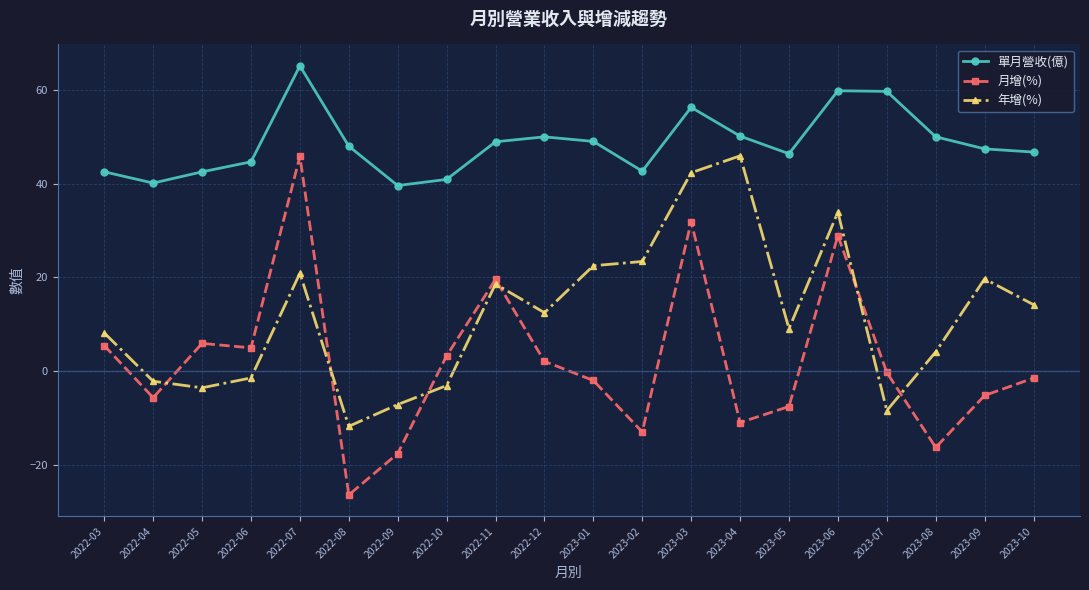

Which series has the widest spread of values?

月增(%)